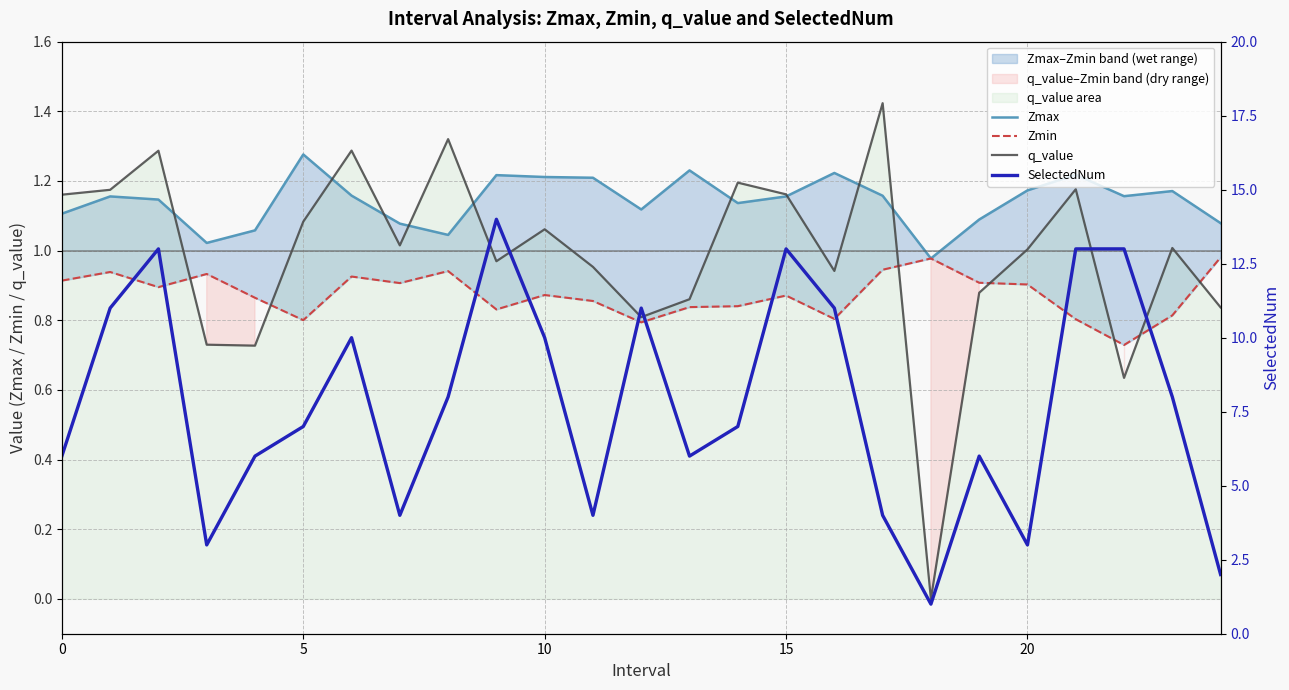

Reading right to left, extract all data points from this chart.

Zmax: 1.1	1.2	1.2	1.2	1.2	1.1	1.0	1.2	1.2	1.2	1.1	1.2	1.1	1.2	1.2	1.2	1.0	1.1	1.2	1.3	1.1	1.0	1.1	1.2	1.1
Zmin: 1.0	0.8	0.7	0.8	0.9	0.9	1.0	0.9	0.8	0.9	0.8	0.8	0.8	0.9	0.9	0.8	0.9	0.9	0.9	0.8	0.9	0.9	0.9	0.9	0.9
q_value: 0.8	1.0	0.6	1.2	1.0	0.9	0.0	1.4	0.9	1.2	1.2	0.9	0.8	1.0	1.1	1.0	1.3	1.0	1.3	1.1	0.7	0.7	1.3	1.2	1.2
SelectedNum: 2.0	8.0	13.0	13.0	3.0	6.0	1.0	4.0	11.0	13.0	7.0	6.0	11.0	4.0	10.0	14.0	8.0	4.0	10.0	7.0	6.0	3.0	13.0	11.0	6.0